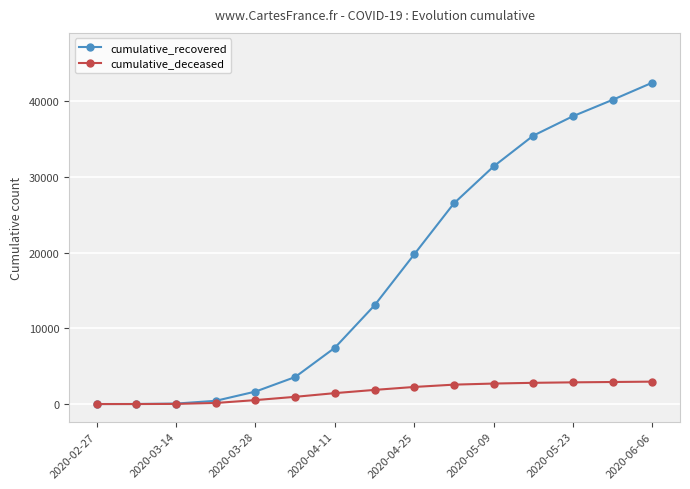

The value of cumulative_recovered at 13 is 40164. True or false?

True